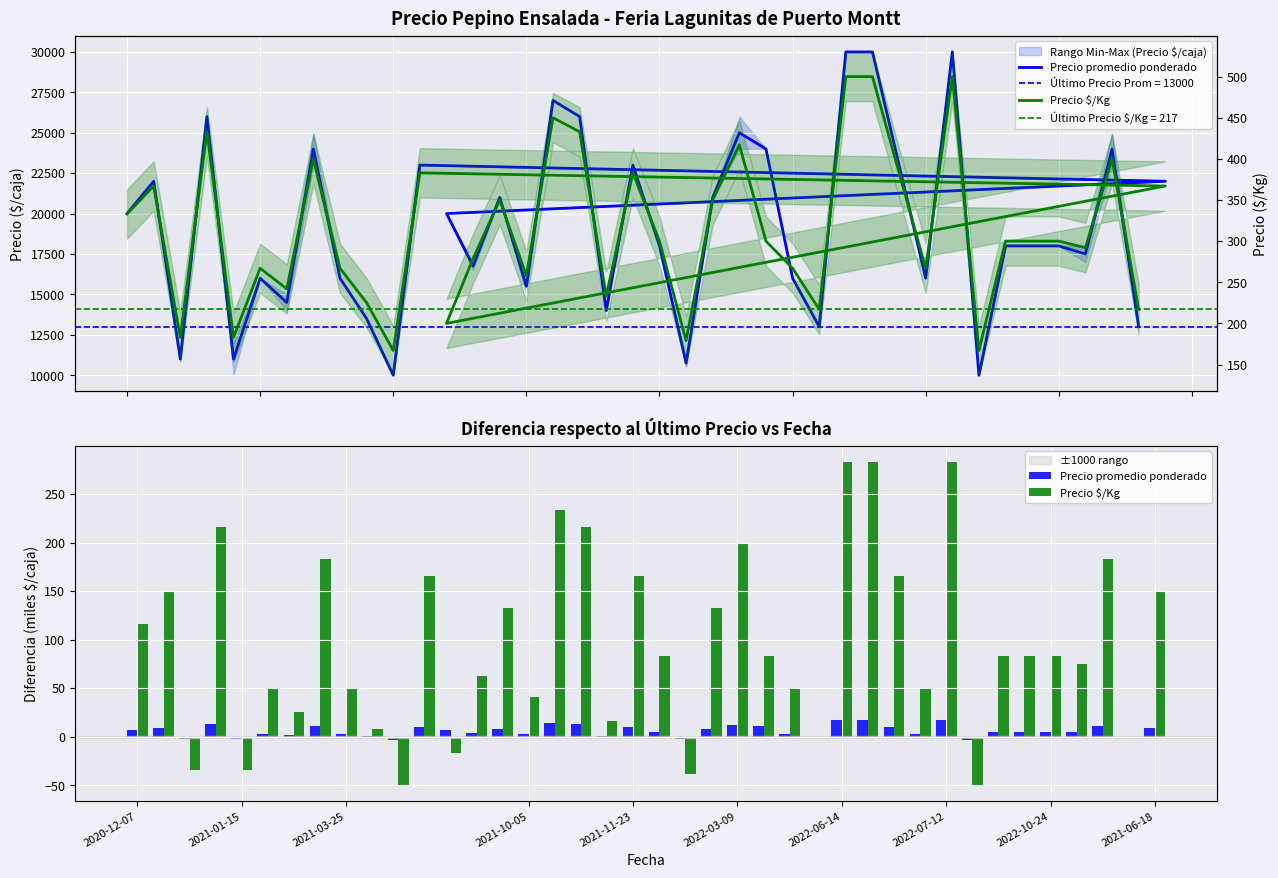

List the series in order of their peak value, lowest first.

Precio promedio ponderado, Precio $/Kg